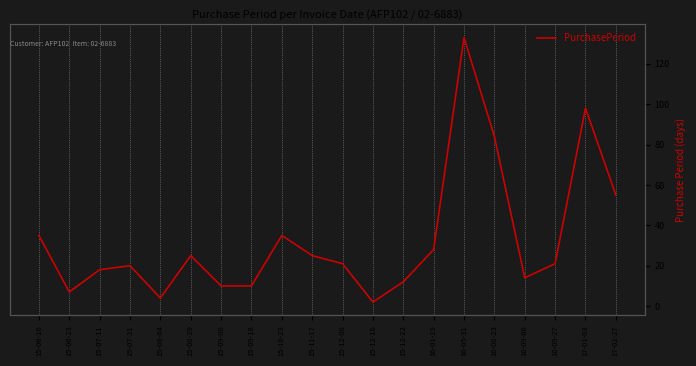

What is the greatest value displayed?

133